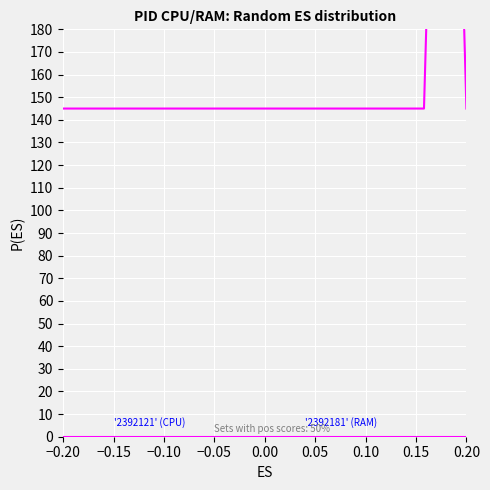

What is the lowest value of the 2392181 (PID CPU+RAM) series?

145.0